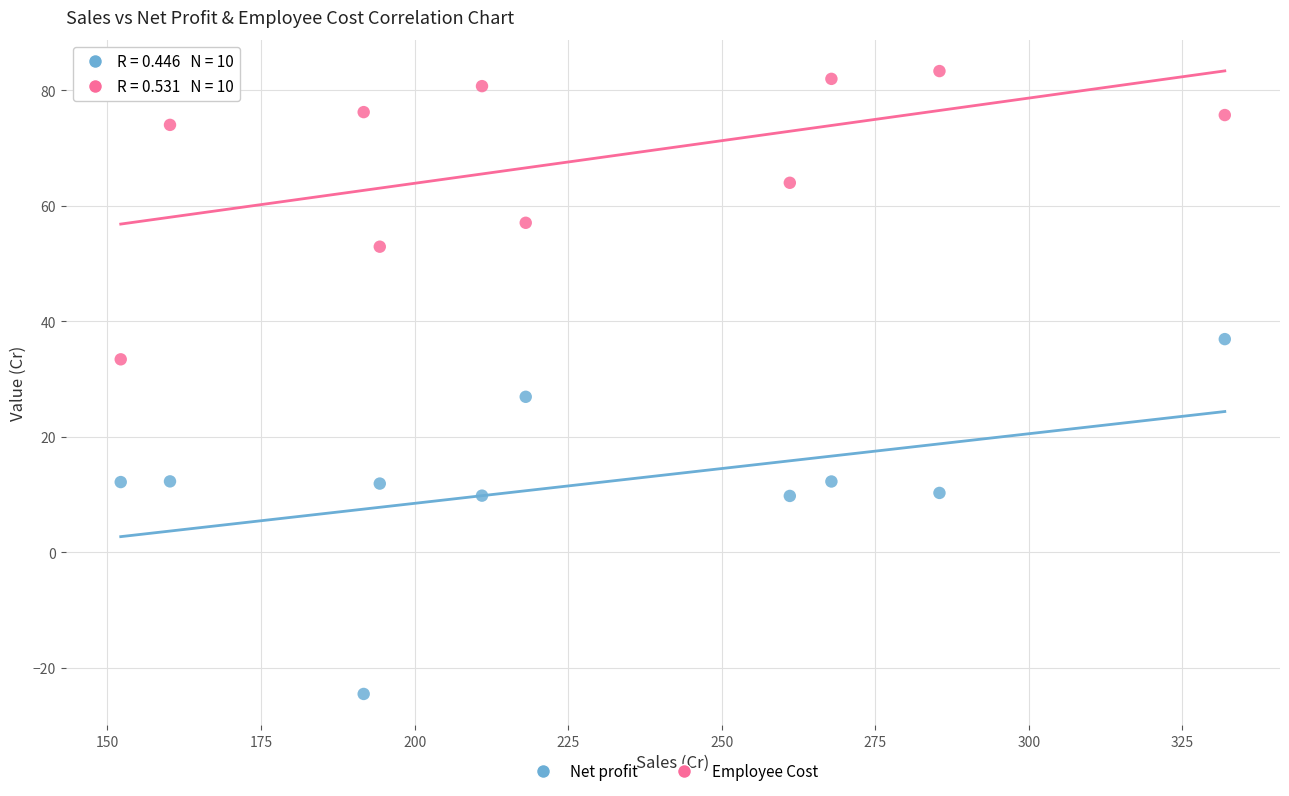

Which series has the widest spread of Y values?

Net profit